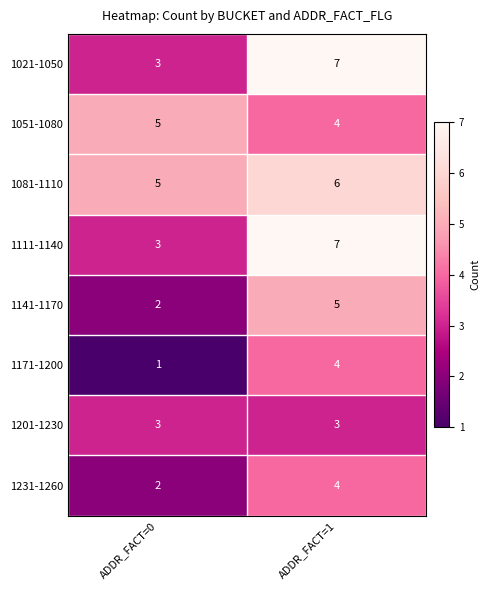

What is the total value across all series at ADDR_FACT=0?

24